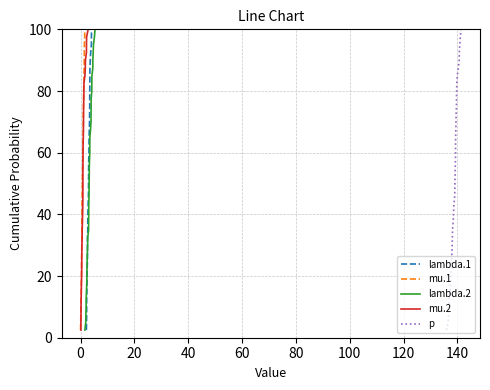

What is the lowest value of the mu.1 series?

2.5